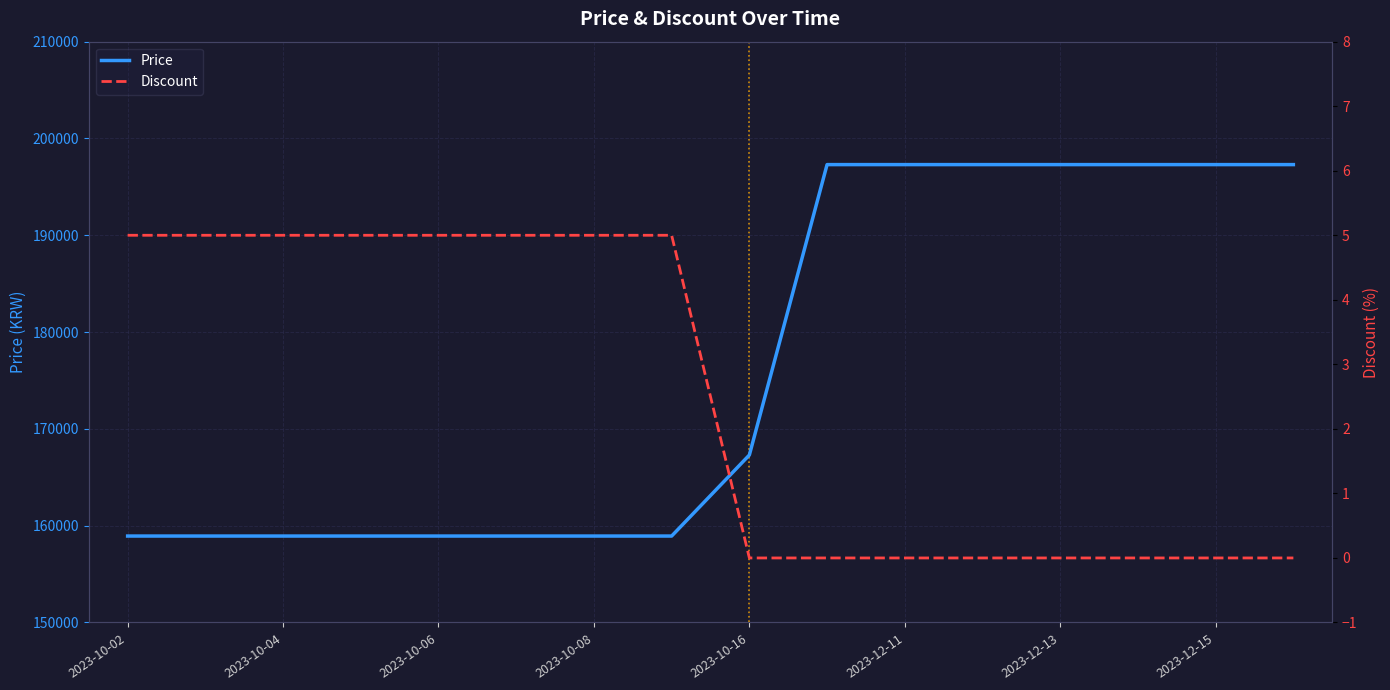

At which category is the sum across all series the highest?

9